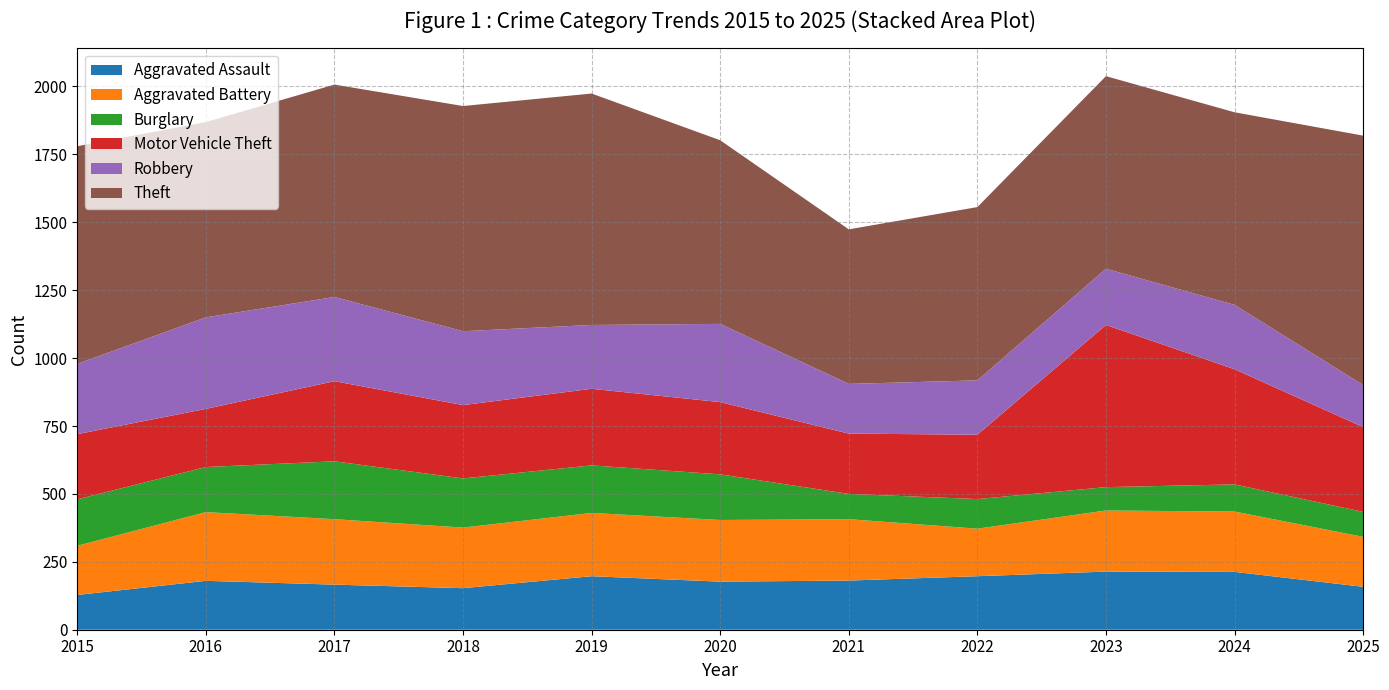

Reading left to right, what are all the values shown in this chart?

Aggravated Assault: 2015=128	2016=180	2017=166	2018=153	2019=197	2020=177	2021=181	2022=197	2023=214	2024=213	2025=158
Aggravated Battery: 2015=181	2016=253	2017=241	2018=223	2019=233	2020=227	2021=226	2022=175	2023=225	2024=222	2025=184
Burglary: 2015=171	2016=166	2017=213	2018=181	2019=175	2020=168	2021=93	2022=109	2023=86	2024=100	2025=92
Motor Vehicle Theft: 2015=240	2016=214	2017=295	2018=270	2019=282	2020=266	2021=222	2022=237	2023=597	2024=424	2025=312
Robbery: 2015=259	2016=337	2017=310	2018=272	2019=235	2020=288	2021=183	2022=200	2023=207	2024=237	2025=155
Theft: 2015=801	2016=719	2017=782	2018=829	2019=852	2020=676	2021=569	2022=638	2023=709	2024=709	2025=918